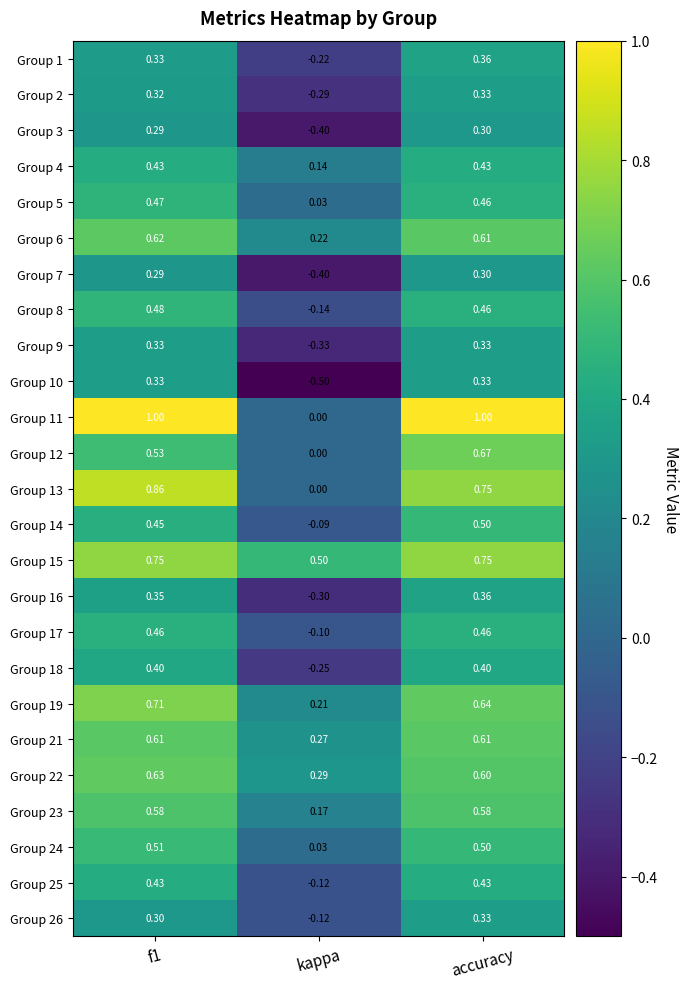

Where is Group 16 nearest to the value 0?

kappa